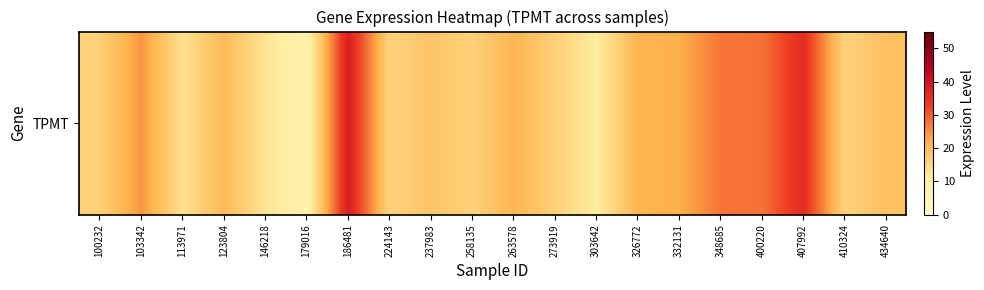

What is the maximum value shown in the chart?

38.3